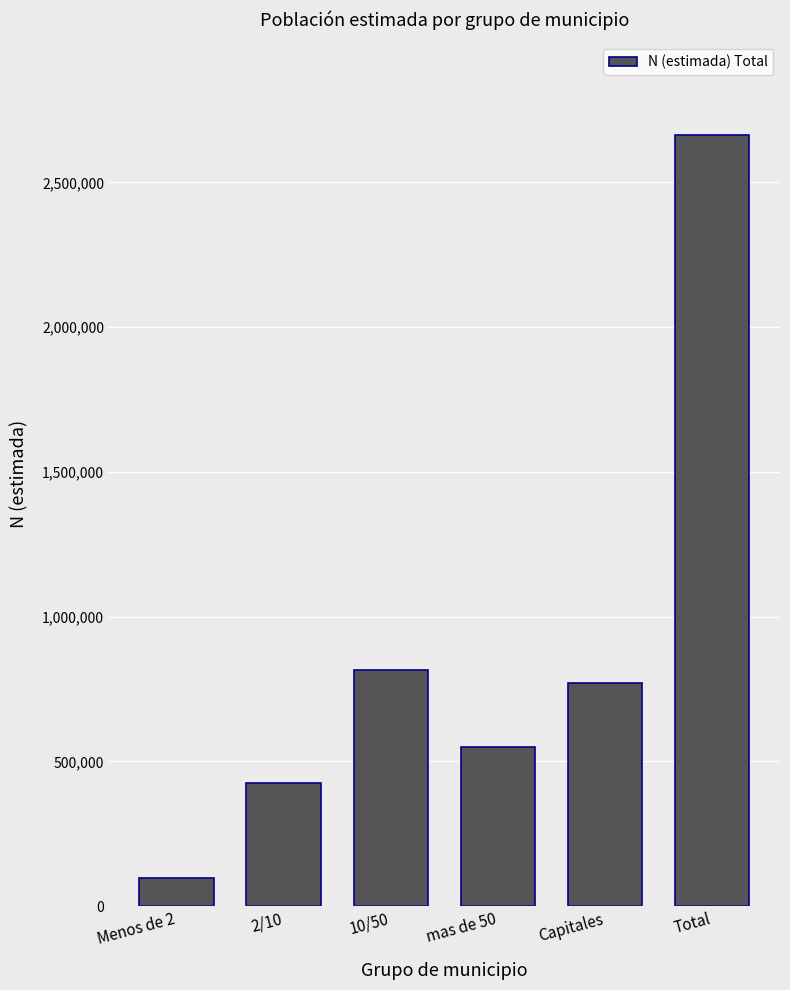

What is the difference between the maximum and minimum values?

2565558